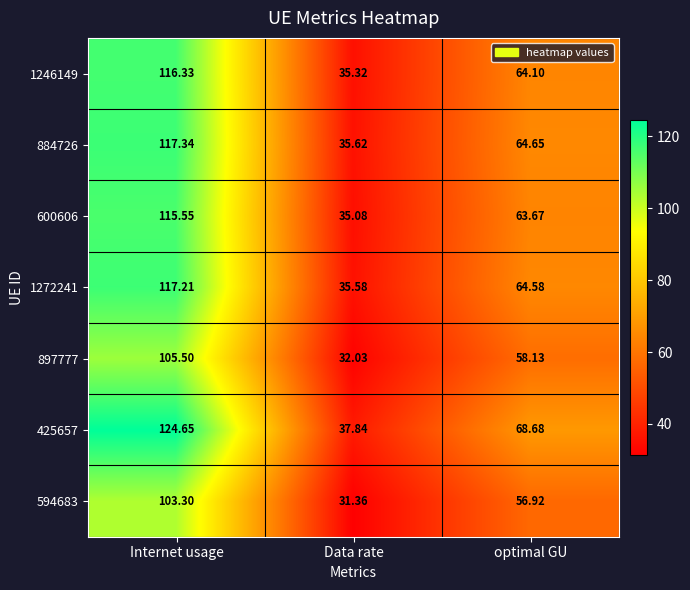

Where is 425657 nearest to the value 81?

optimal GU